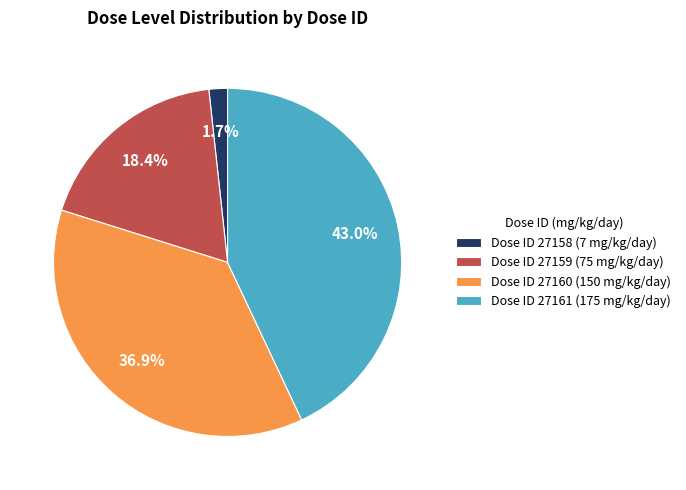

What percentage is NOT represented by Dose ID 27158 (7 mg/kg/day)?

98.3%